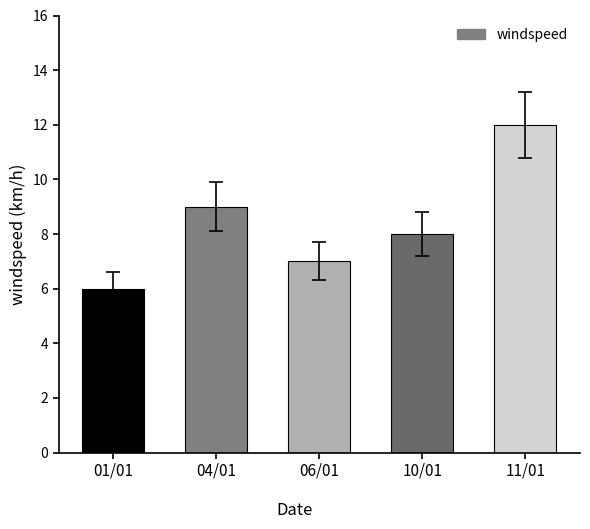

Between 06/01 and 11/01, which is larger?

11/01